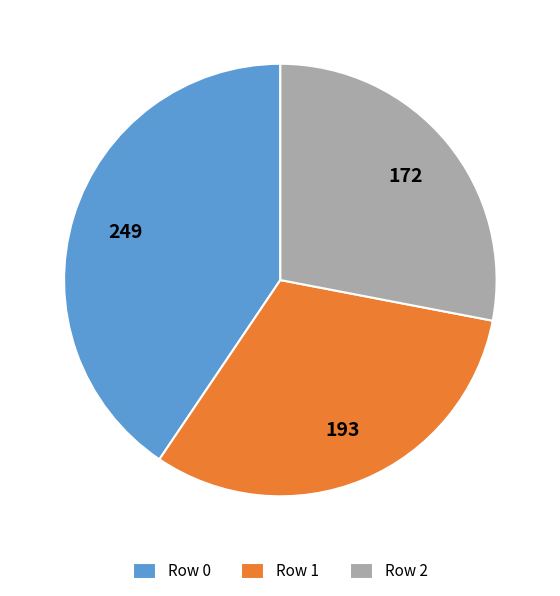

Approximately how many times larger is the value at Row 0 compared to Row 1?

1.3